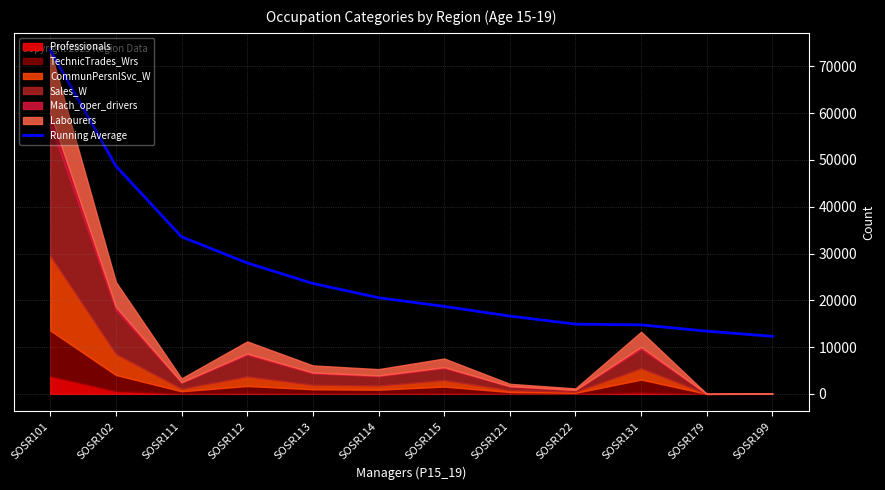

Which has a higher value, SOSR111 or SOSR113?

SOSR111